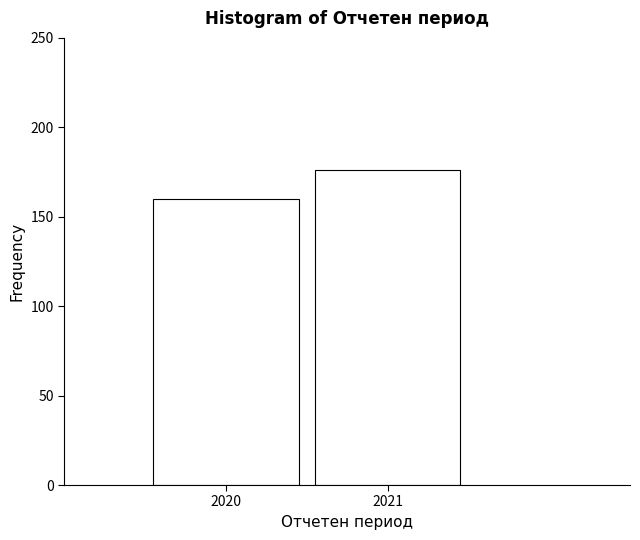

Reading right to left, extract all data points from this chart.

176	160